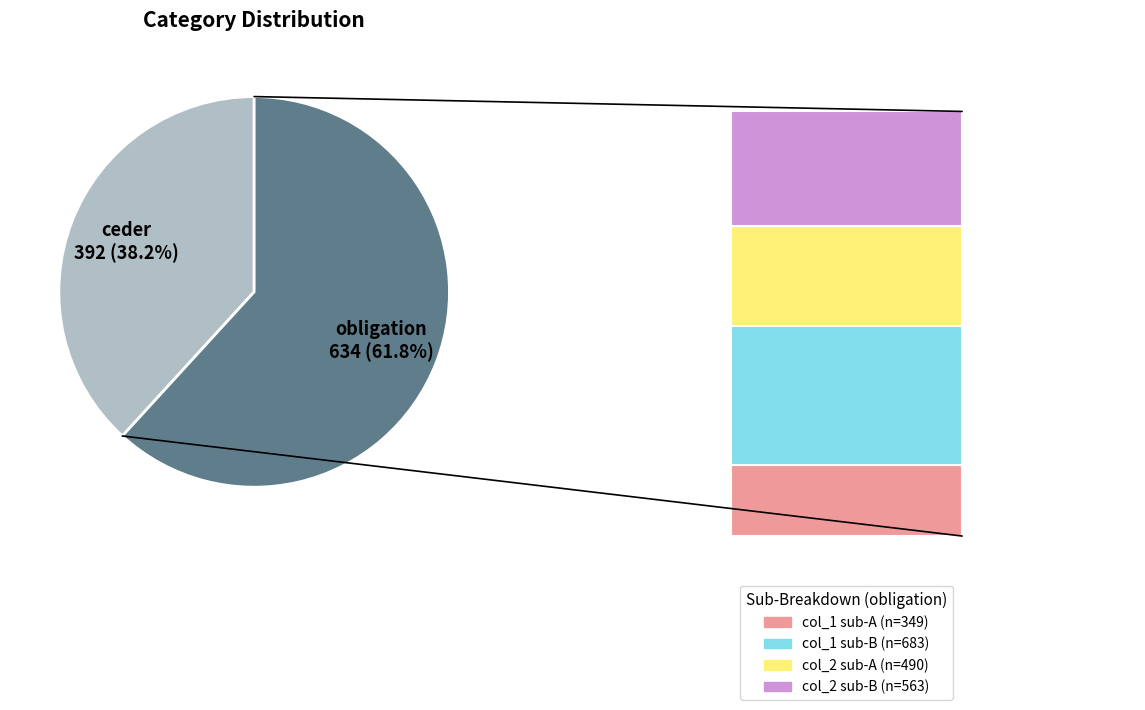

What is the ratio of the value at obligation to the value at ceder?

1.6